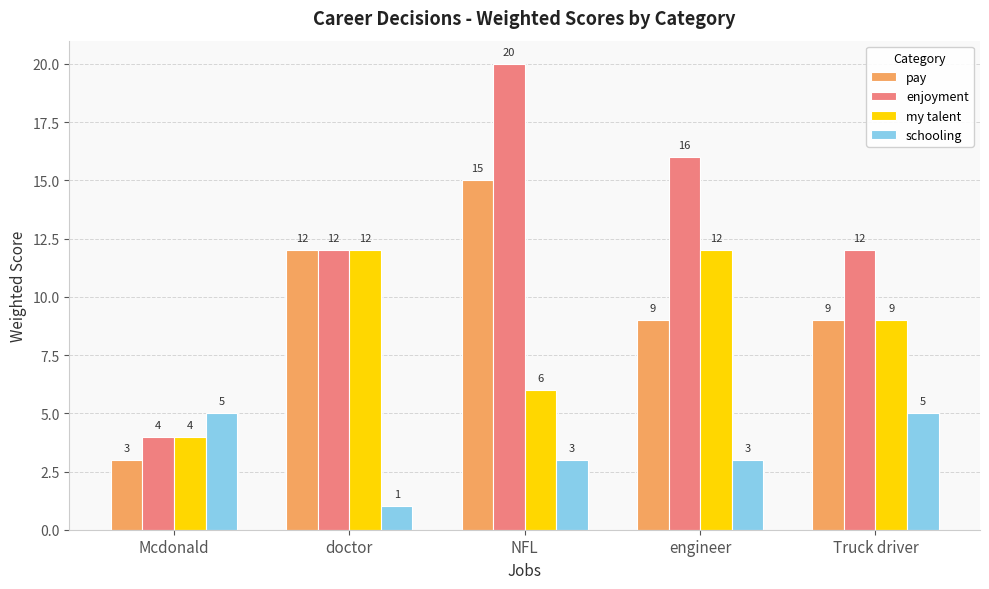

At which category is the sum across all series the highest?

NFL